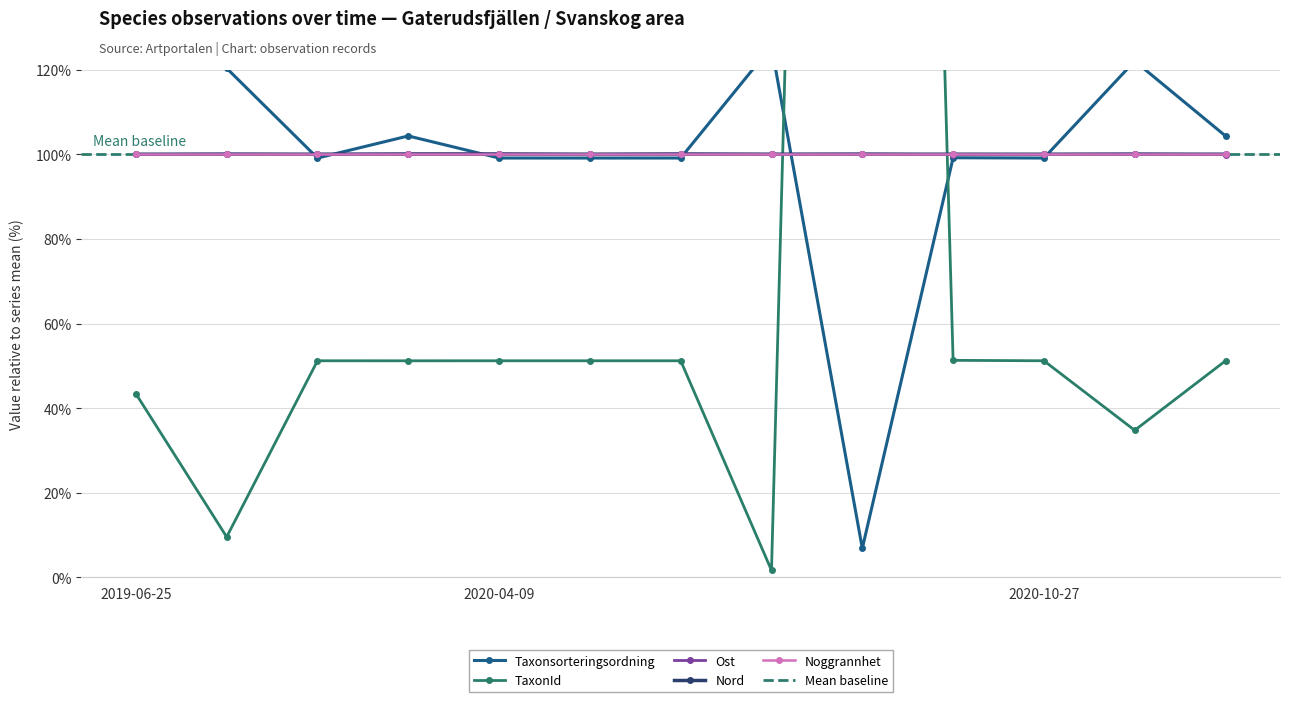

After their last crossing, which series has the higher values: Taxonsorteringsordning or TaxonId?

Taxonsorteringsordning